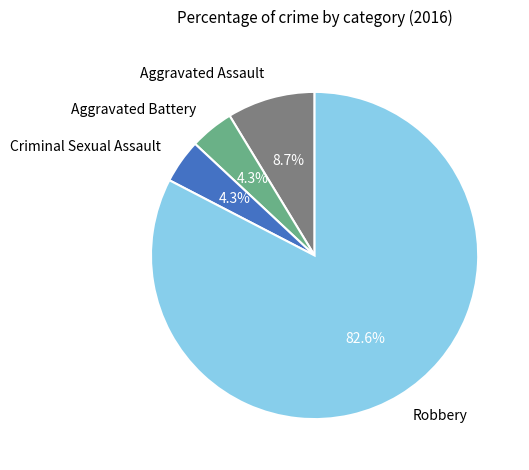

To the nearest percent, what is the difference between the Aggravated Battery and Robbery slice percentages?

78%